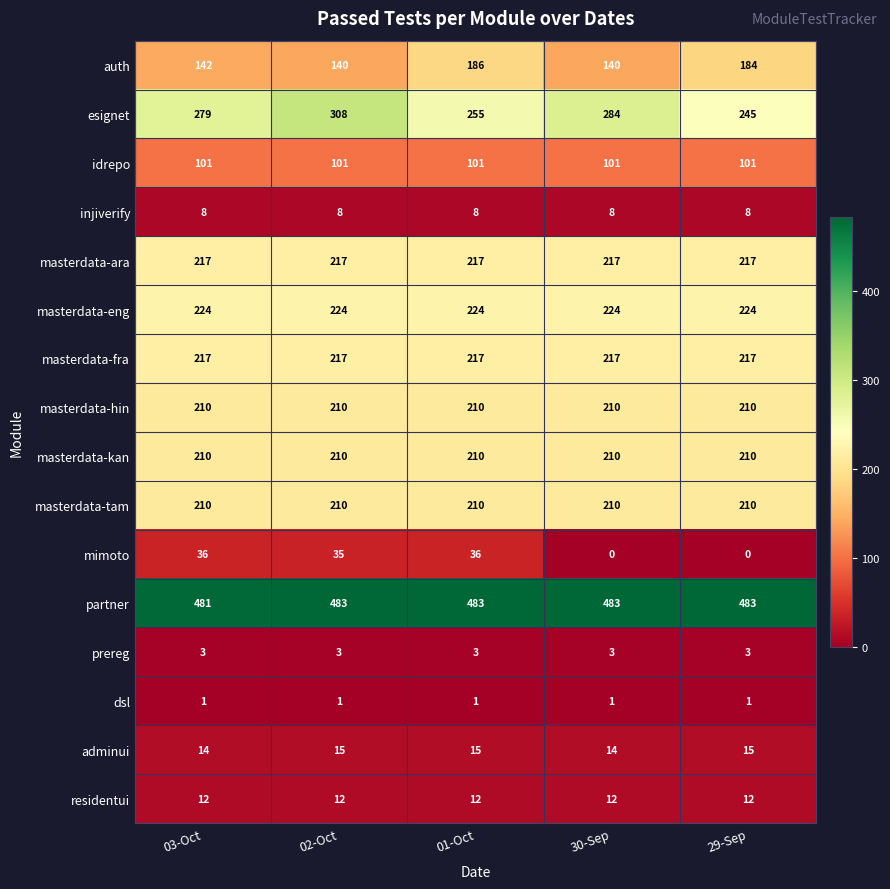

At how many categories does at least one series exceed 362?

5